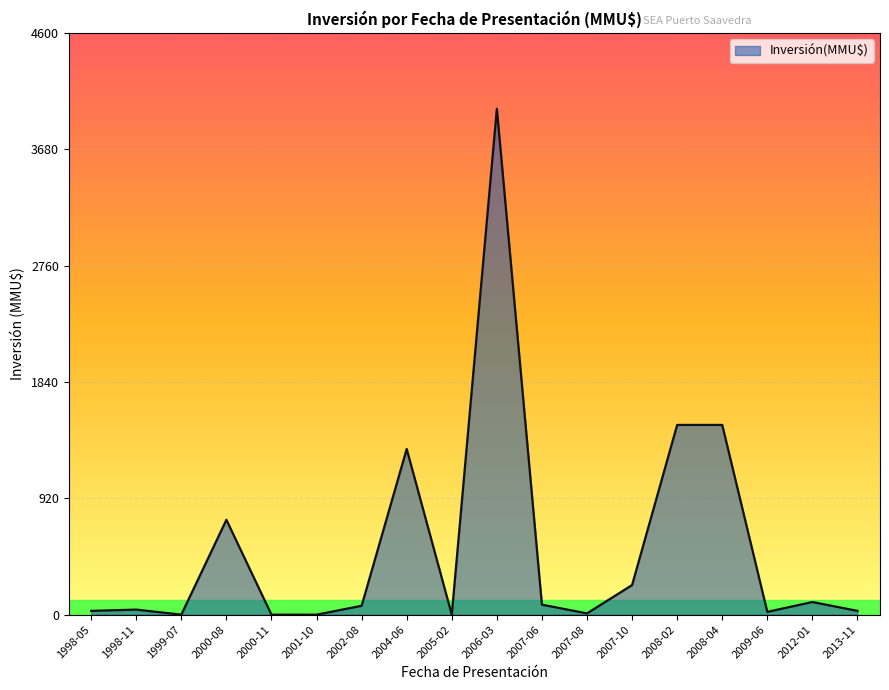

What is the maximum value shown in the chart?

4000